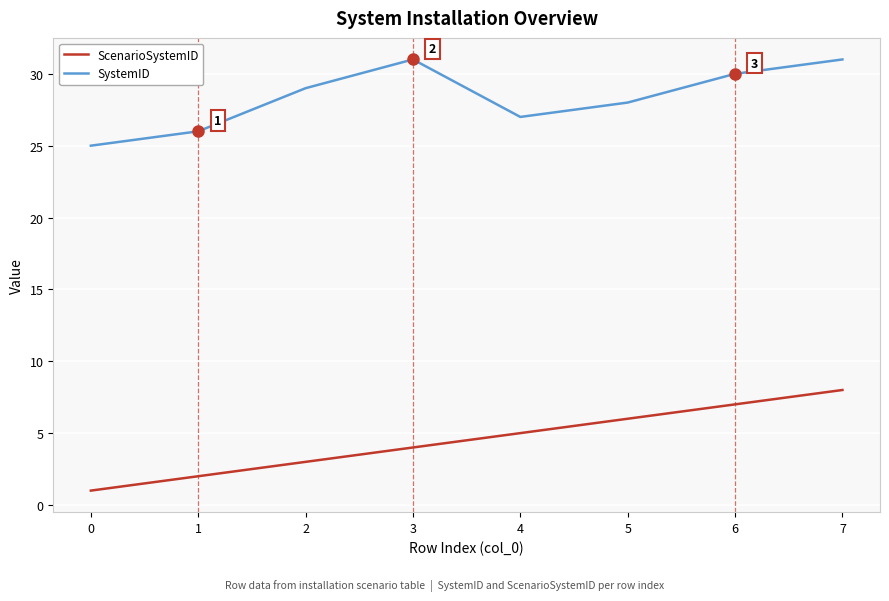

What is the spread (max minus min) of values at 3?

27